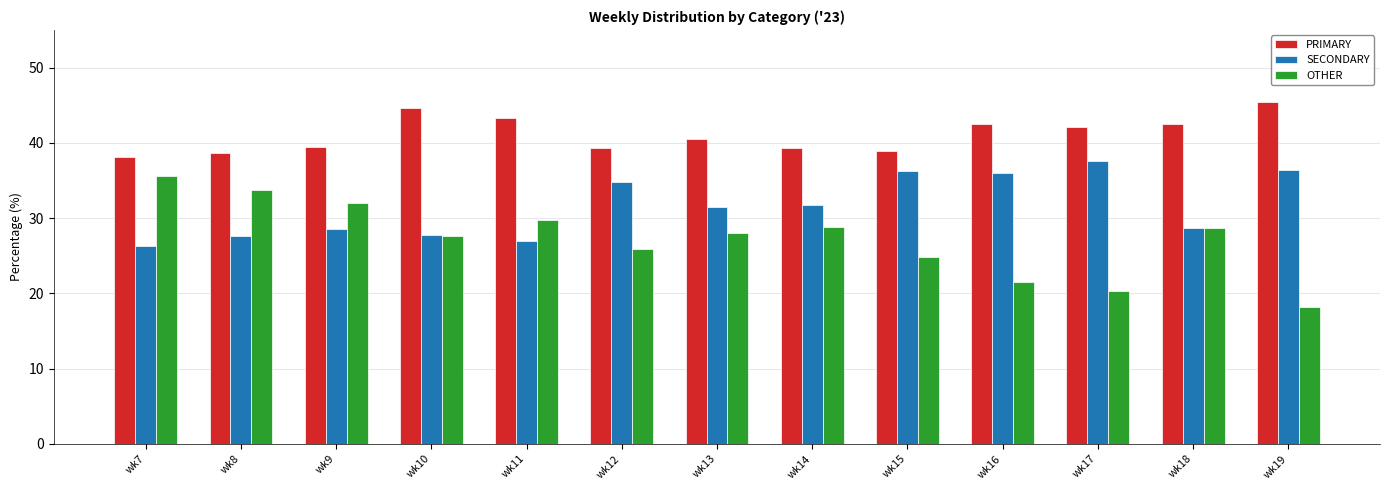

At which label does PRIMARY reach its minimum?

wk7